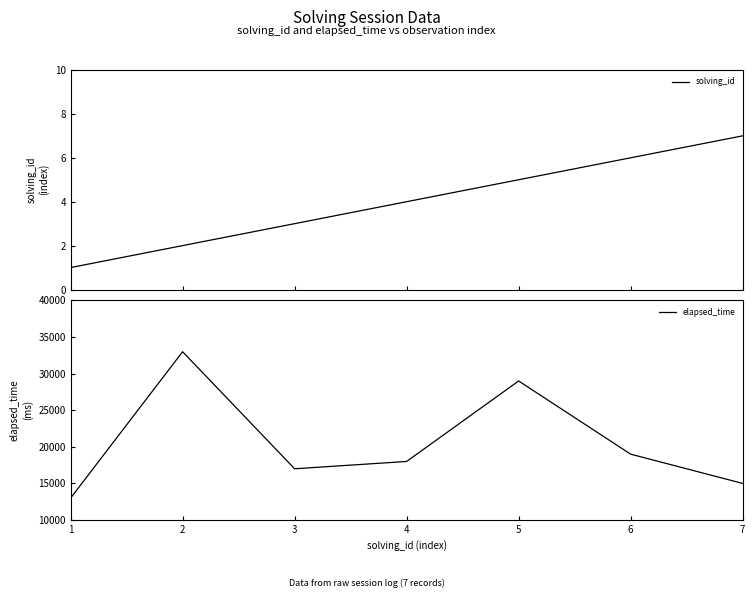

Is the value of elapsed_time at 7 greater than the value of solving_id at 3?

Yes